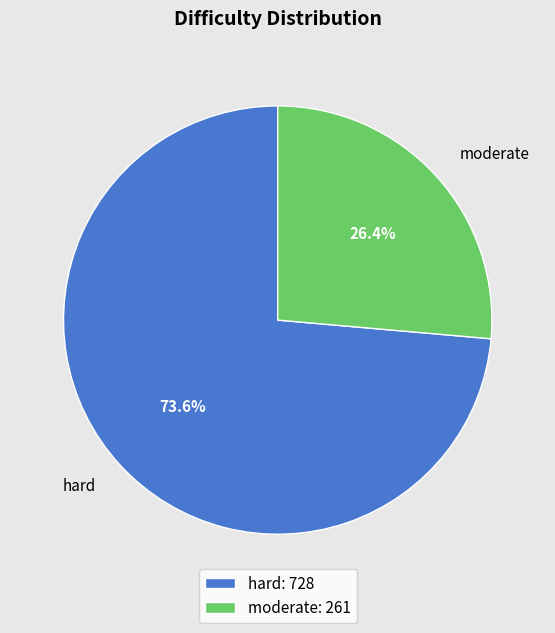

Is there any slice that represents more than half of the pie?

Yes